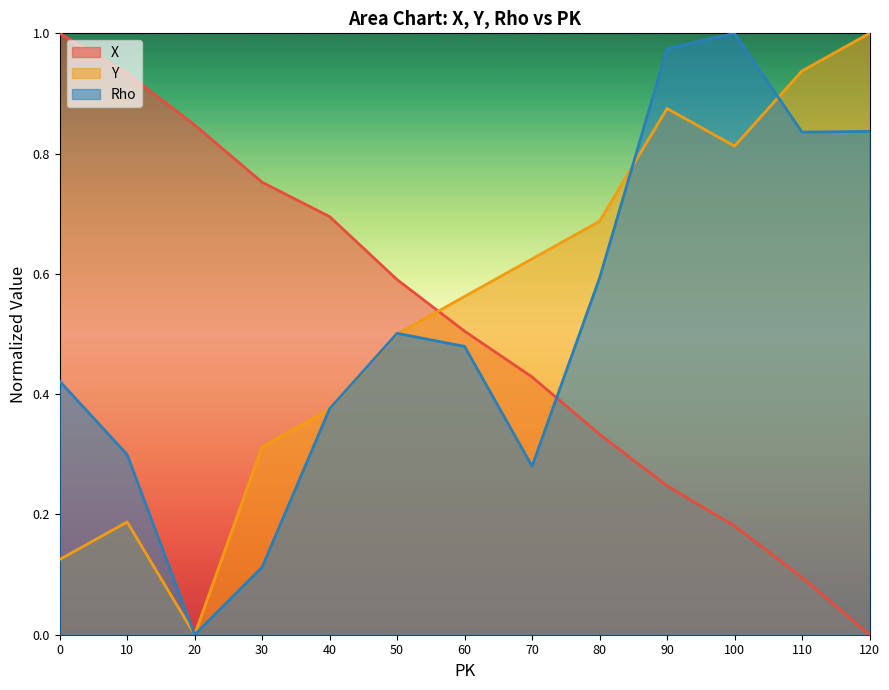

How many lines are shown in the chart?

3